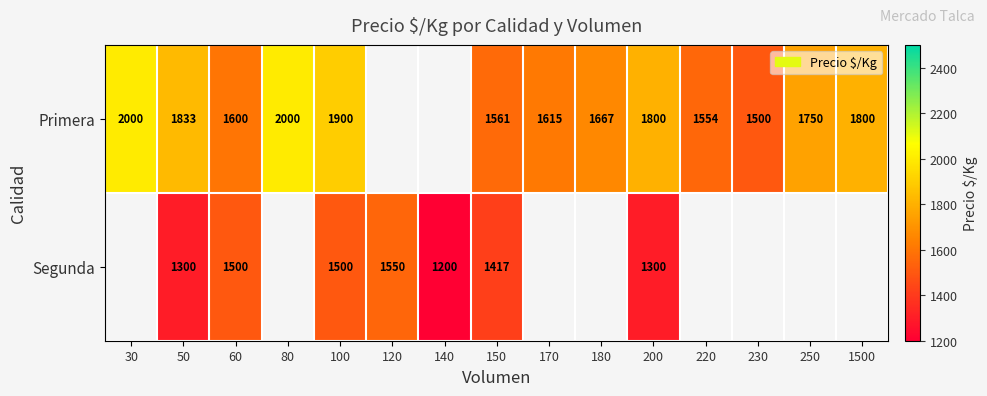

The value of Primera at 200 is 1800. True or false?

True